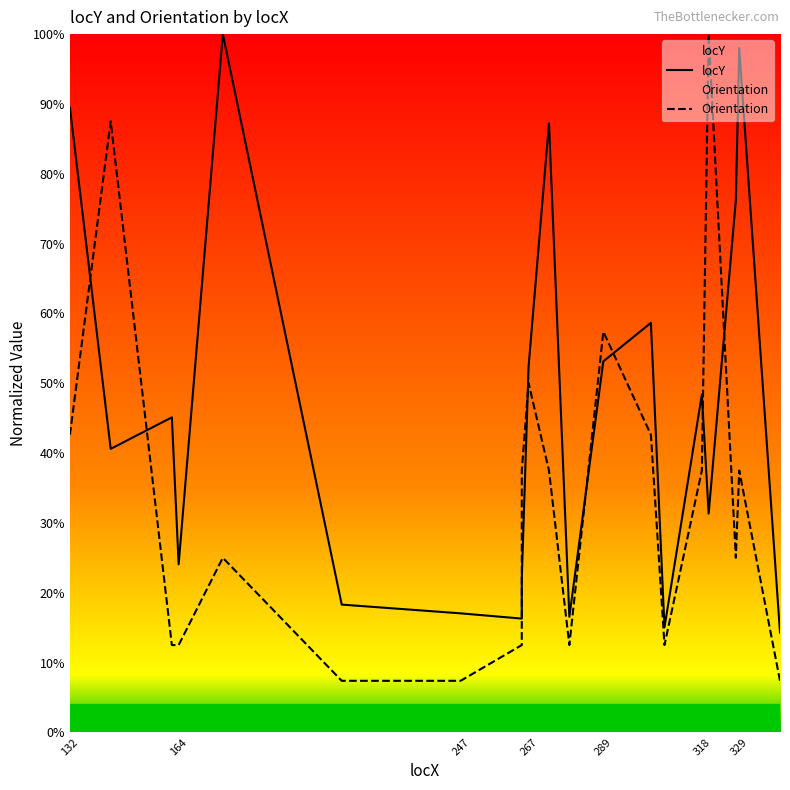

Count the number of categories in the chart.

20